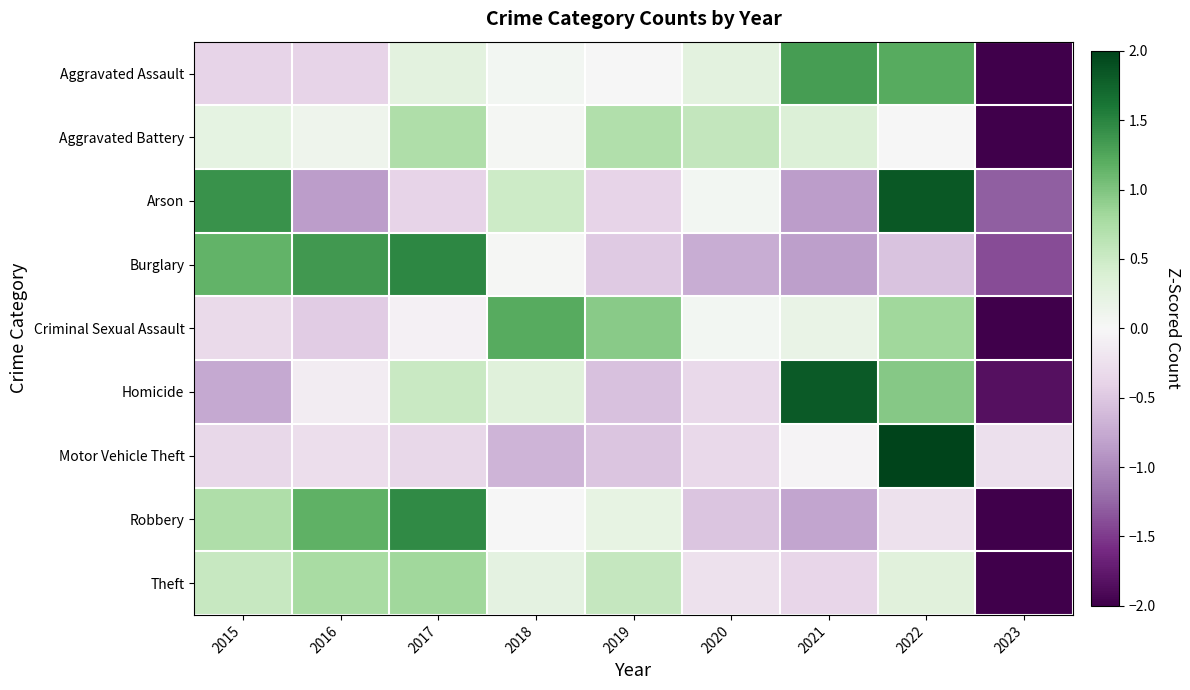

Count the number of data series in this chart.

9